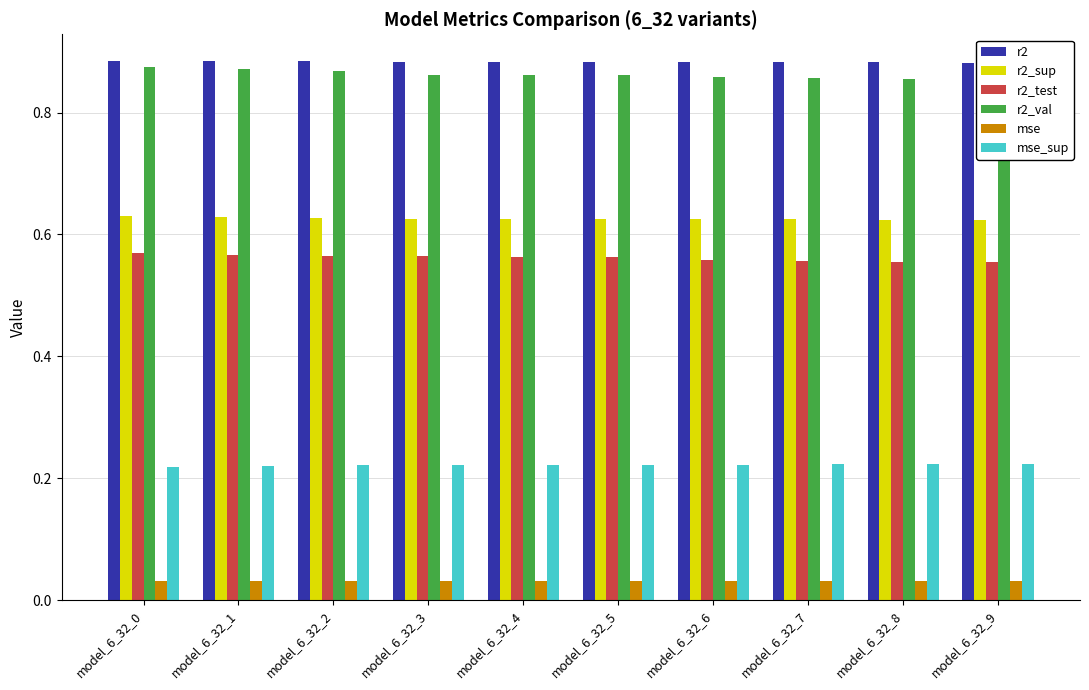

At which label does r2_test reach its minimum?

model_6_32_9